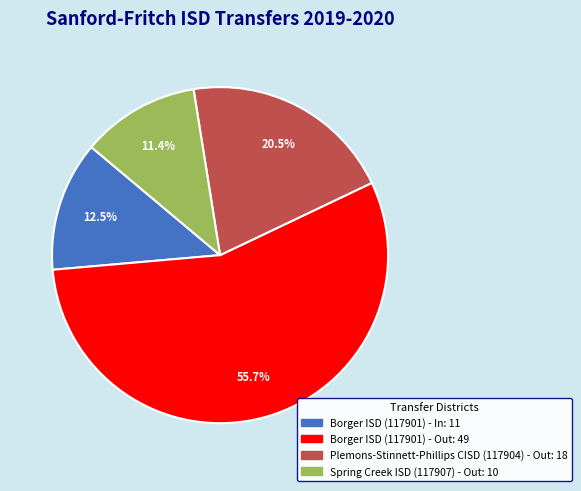

Which category has the smallest portion of the pie?

Spring Creek ISD (117907) - Out